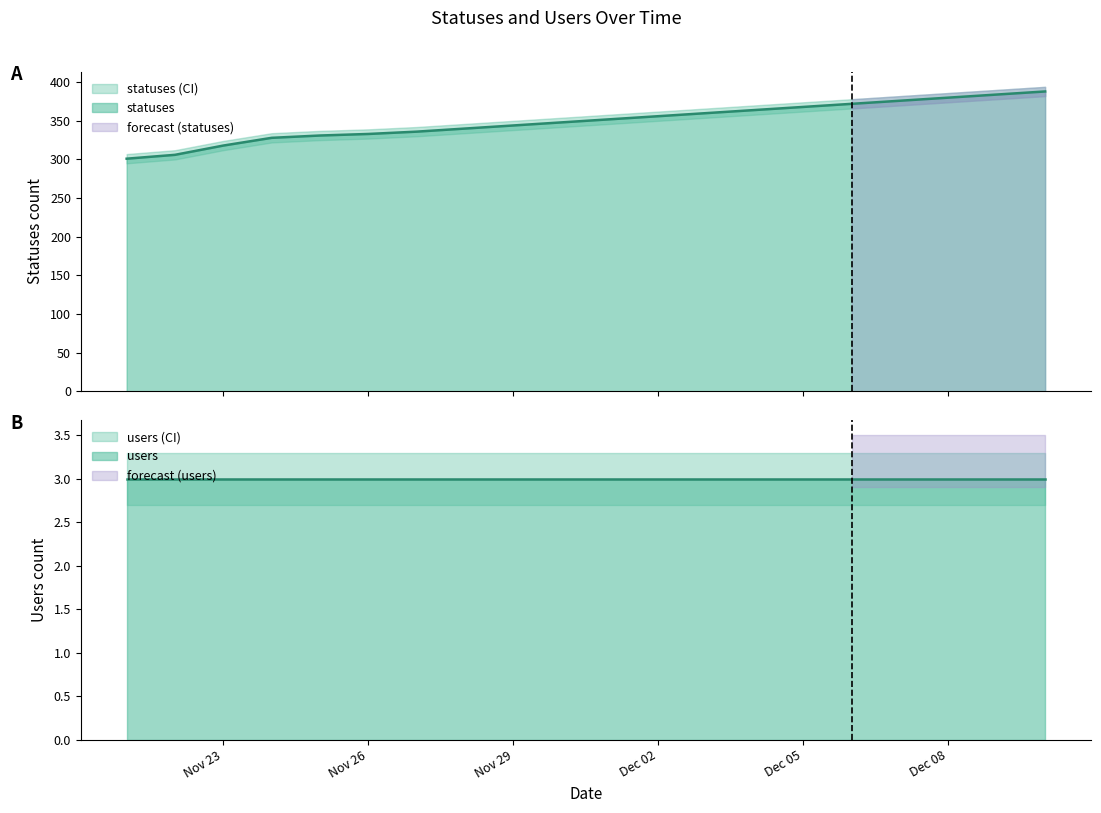

Read the value at 2022-11-22, to the nearest 5.

305